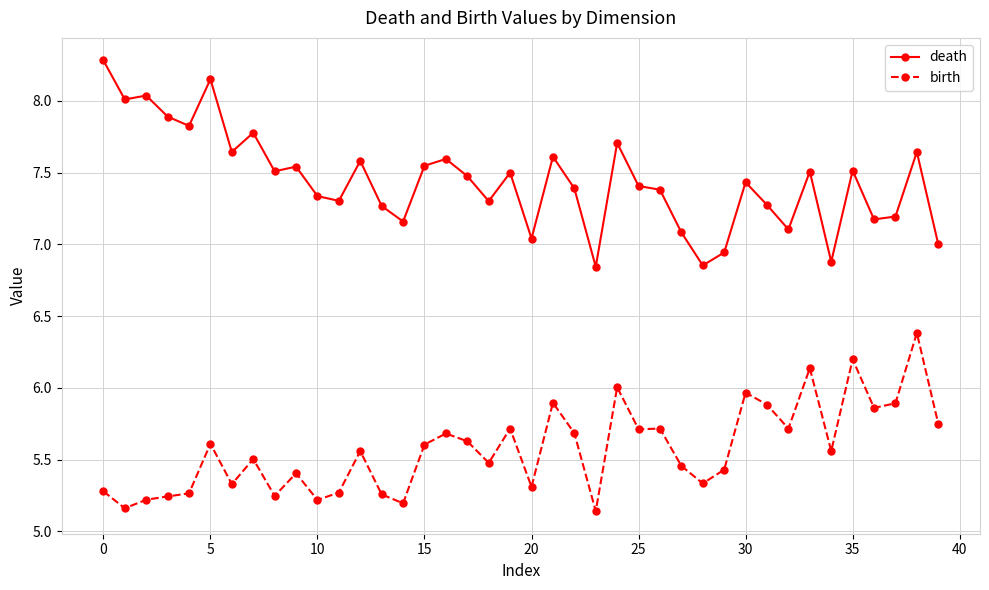

Which series has the largest range (max minus min)?

death